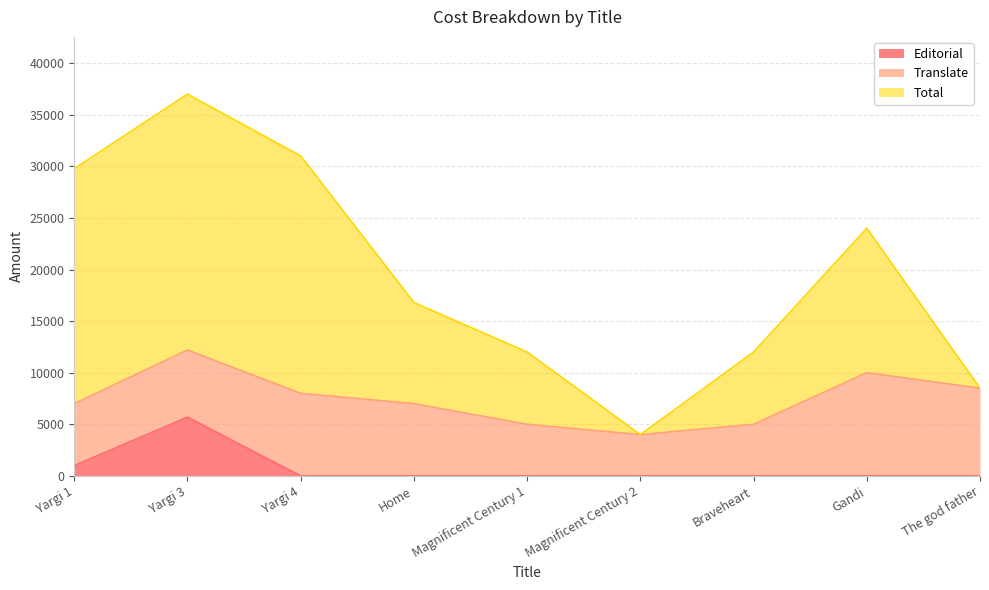

The value of Editorial at Home is -2493. True or false?

False